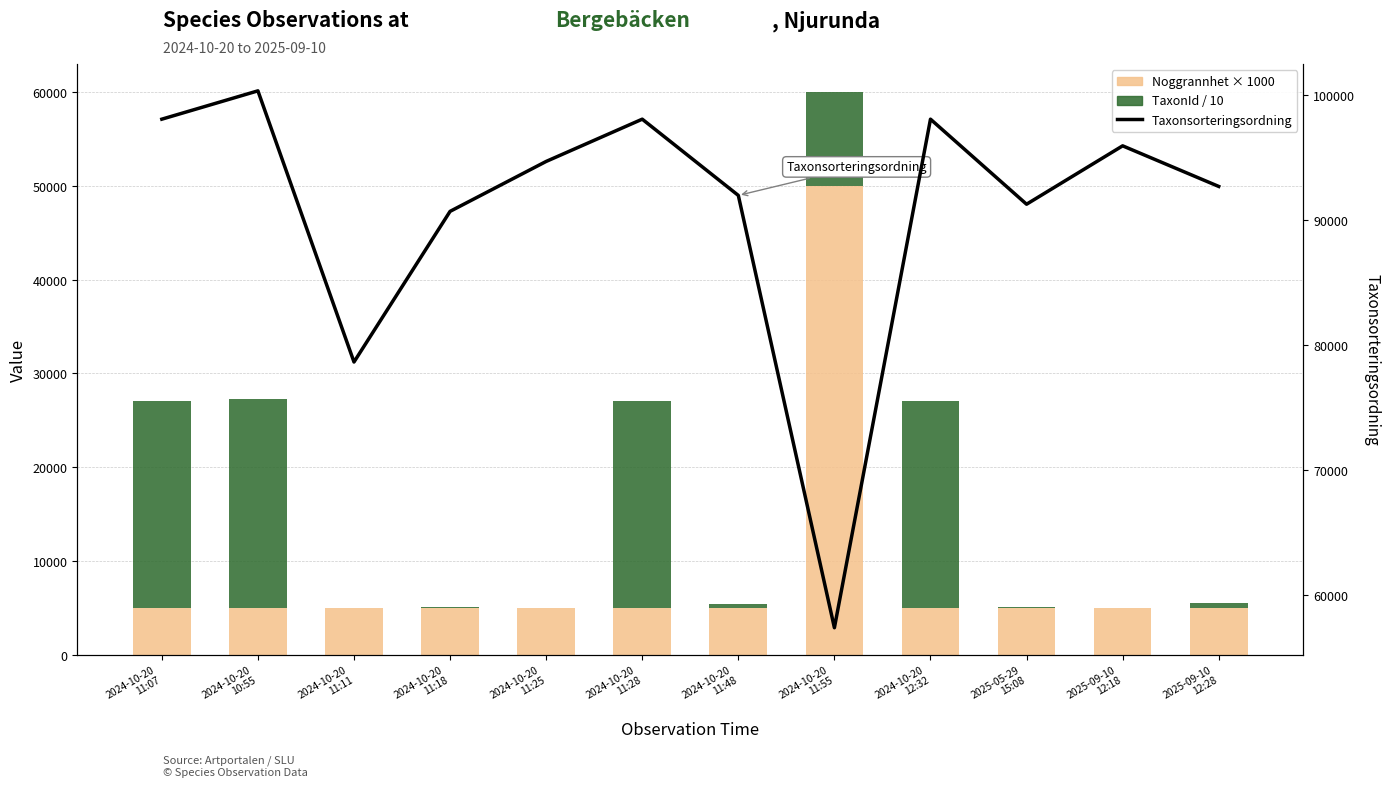

What is the total value across all series at 2024-10-20
11:07?

125132.7